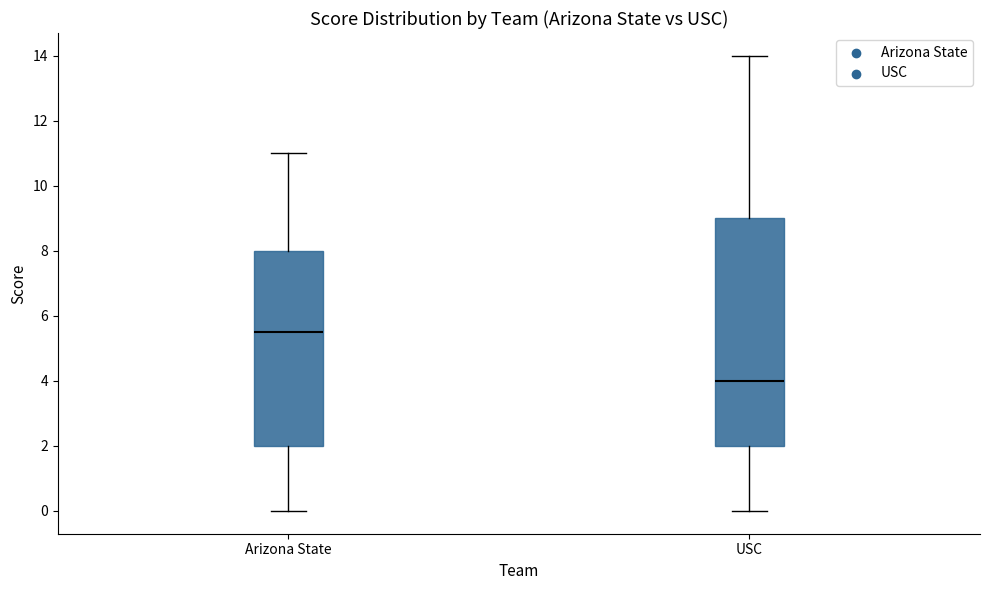

Reading left to right, read every box against the y-axis: the position of its median line, the range the box covers, and the ends of its whiskers. The values are not printed on the chart, so give them approximately, as read against the axis.

Arizona State: median 5.6, box 2.0 to 8.0, whiskers 0.0 to 11.0
USC: median 4.0, box 2.0 to 9.0, whiskers 0.0 to 14.0